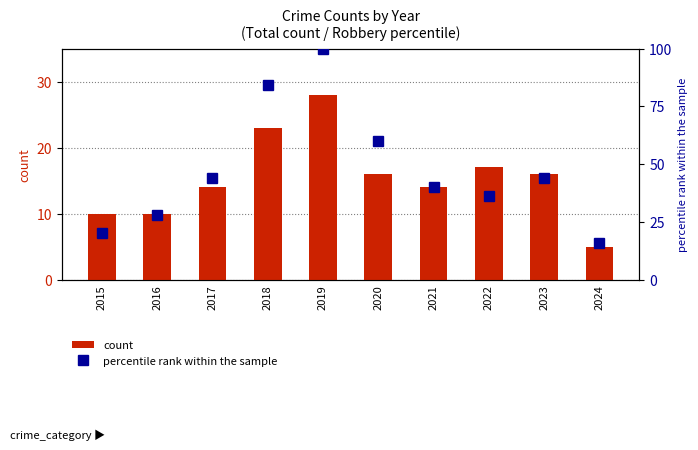

At which category does the chart reach its peak across all series?

2019